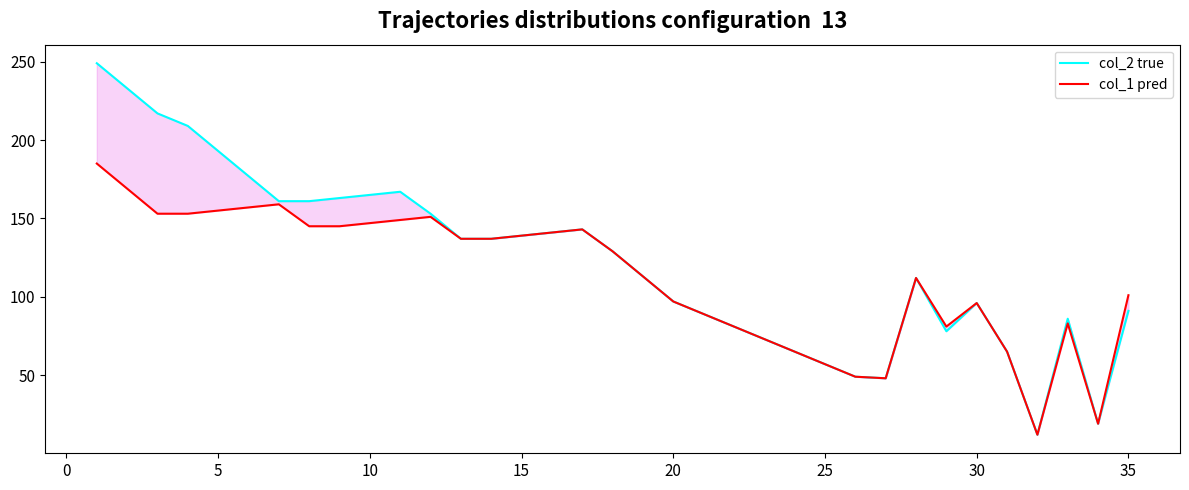

What is the greatest value displayed?

249